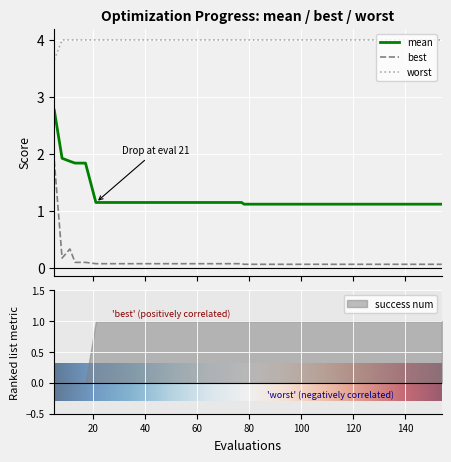

True or false: worst and mean intersect in this chart.

False